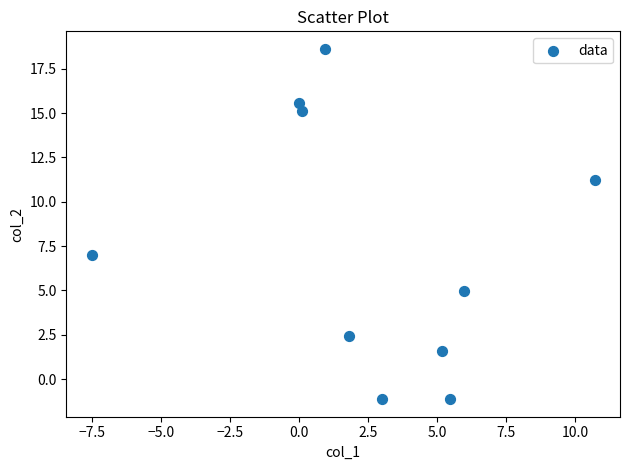

What is the range of Y values (max minus min)?

19.8